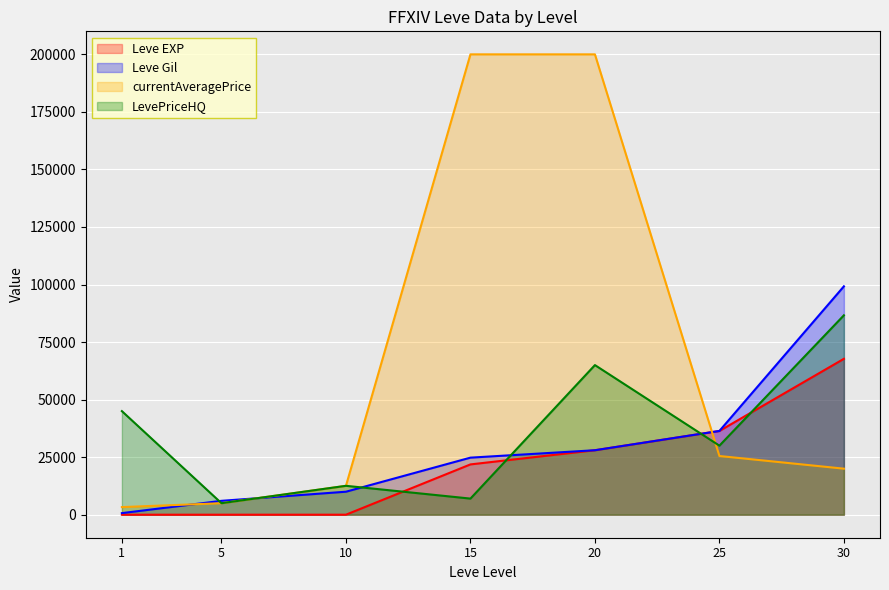

At which label is Leve Gil closest to 49955?

25